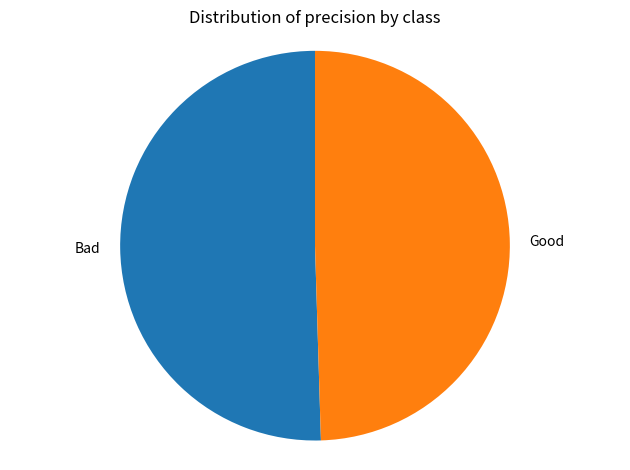

Do Good and Bad together represent more than half of the pie?

Yes